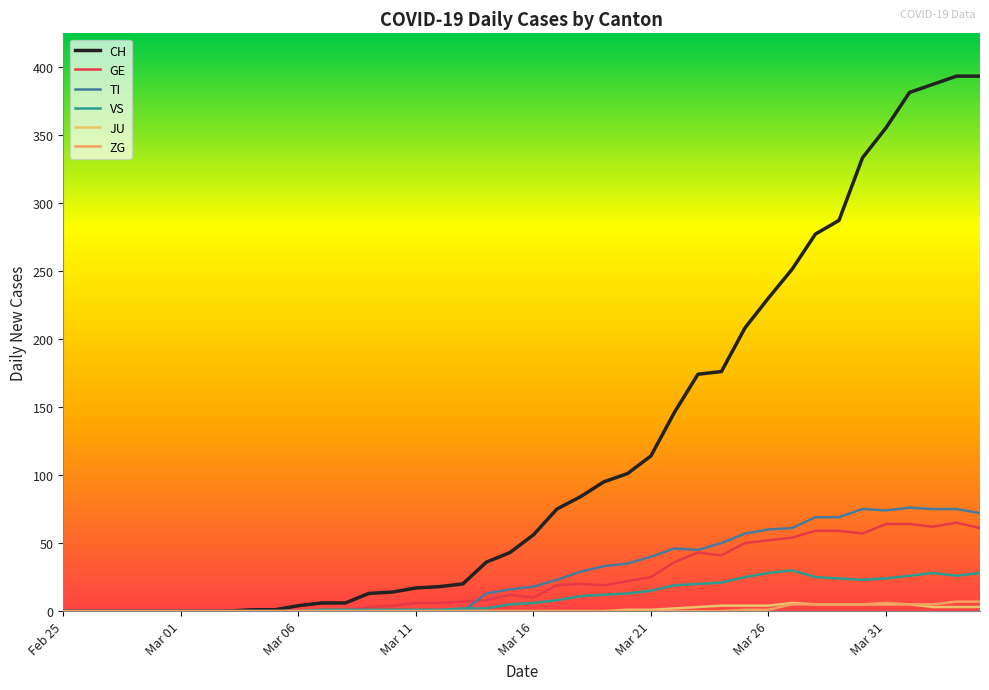

True or false: ZG and VS intersect in this chart.

False